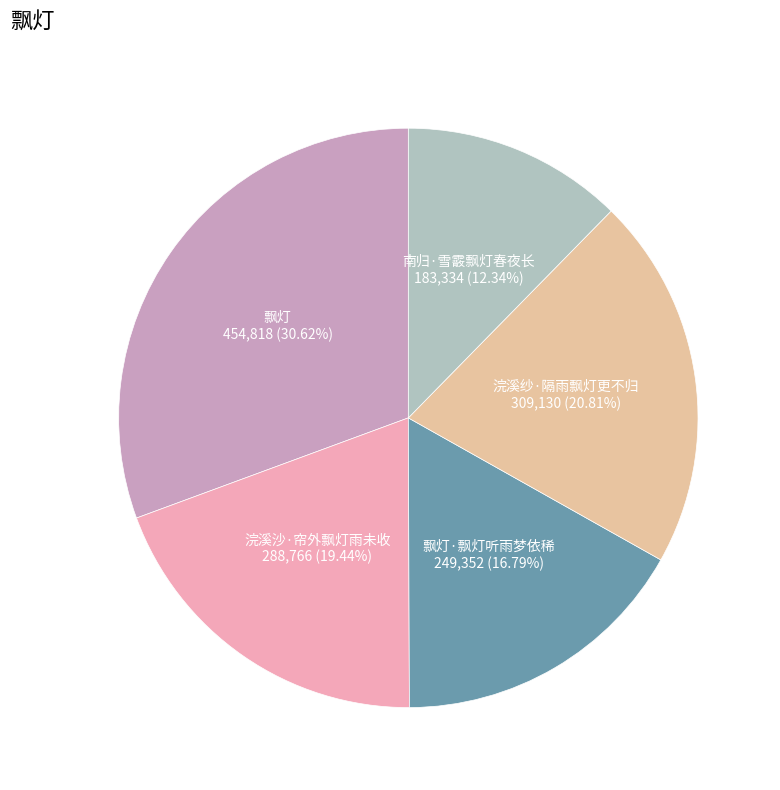

Which category has the biggest portion of the pie?

飘灯